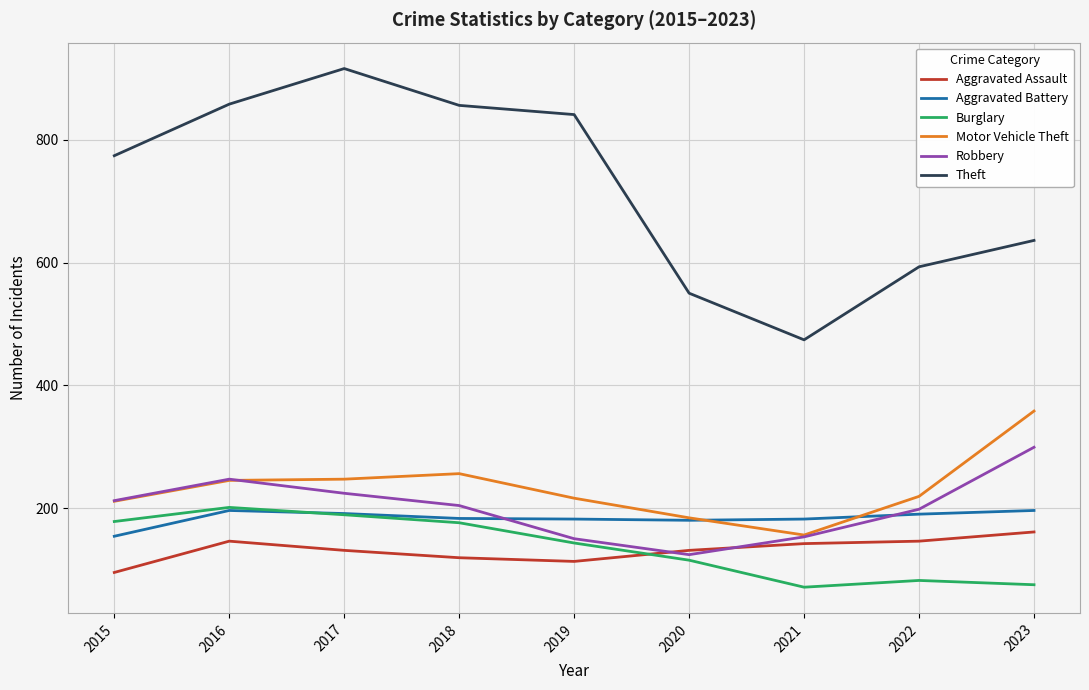

At which label does Robbery reach its minimum?

2020